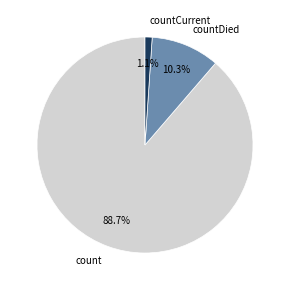

Count the number of slices in the pie.

3